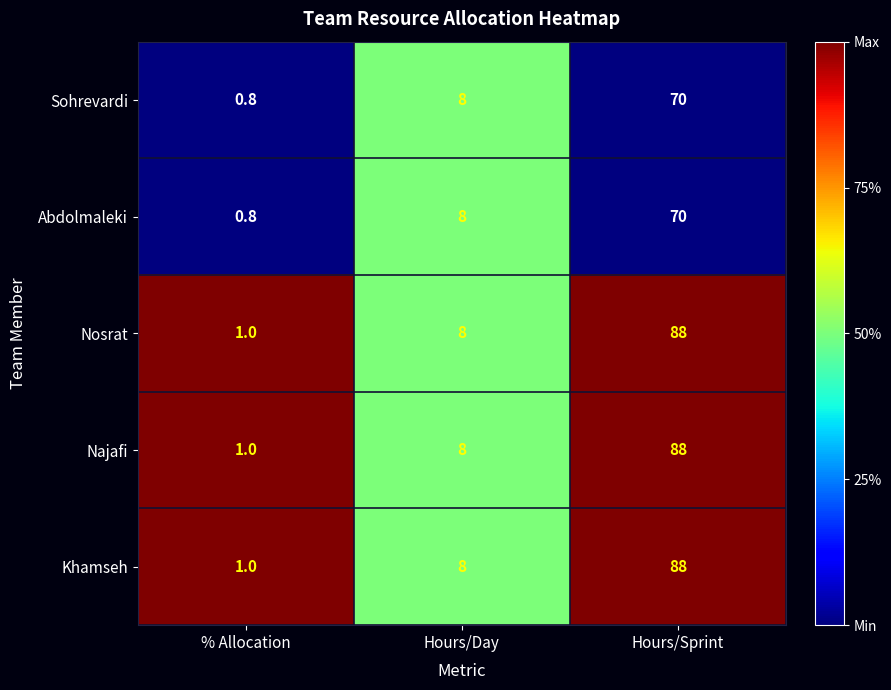

Reading right to left, list all the values displayed in this chart.

Sohrevardi: Hours/Sprint=70.0	Hours/Day=8.0	% Allocation=0.8
Abdolmaleki: Hours/Sprint=70.0	Hours/Day=8.0	% Allocation=0.8
Nosrat: Hours/Sprint=88.0	Hours/Day=8.0	% Allocation=1.0
Najafi: Hours/Sprint=88.0	Hours/Day=8.0	% Allocation=1.0
Khamseh: Hours/Sprint=88.0	Hours/Day=8.0	% Allocation=1.0